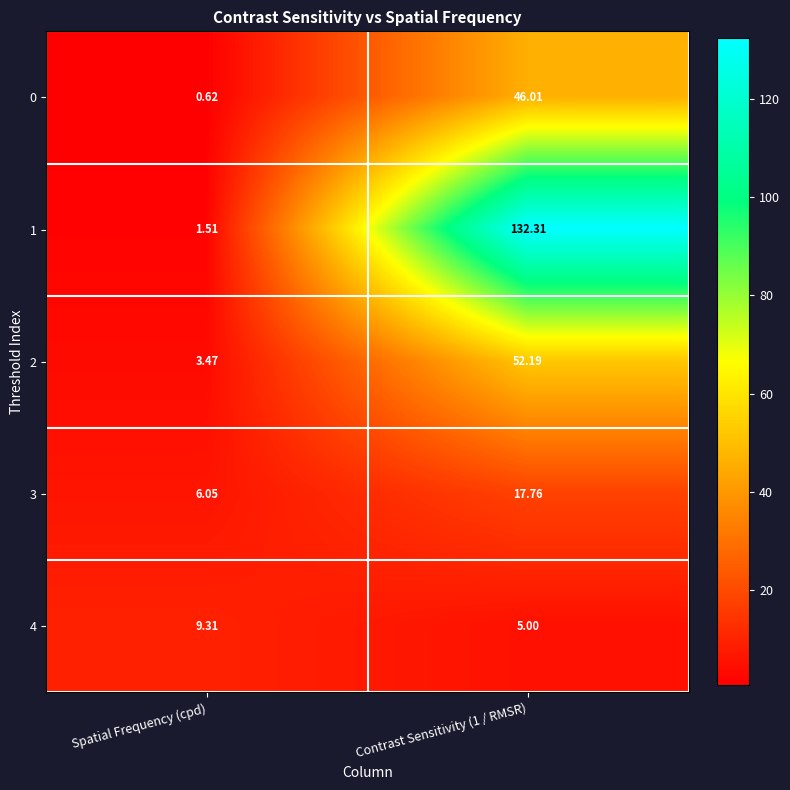

Is the value of 4 at Contrast Sensitivity (1 / RMSR) greater than the value of 3 at Spatial Frequency (cpd)?

No